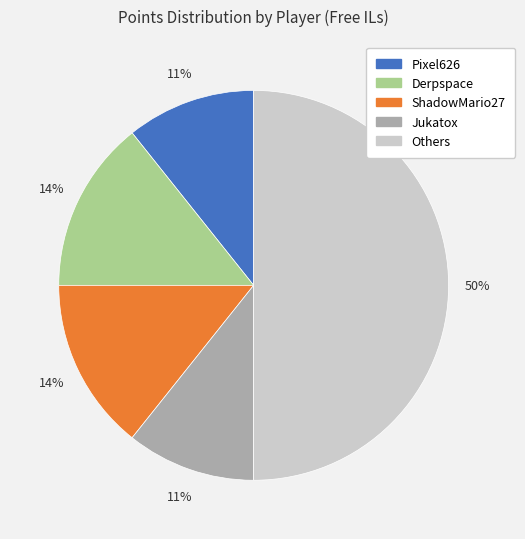

To the nearest percent, what is the average slice percentage?

20%